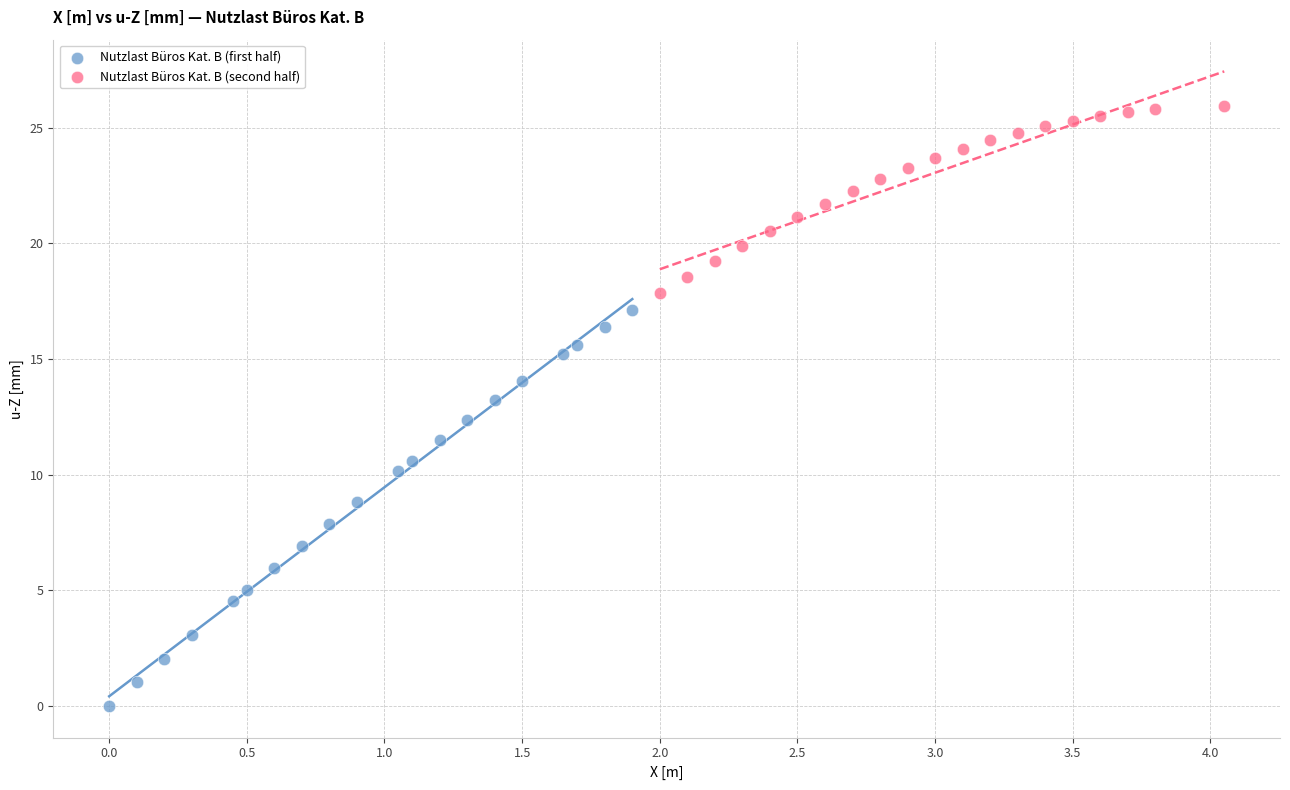

Which series reaches the minimum Y coordinate?

Nutzlast Büros Kat. B (first half)